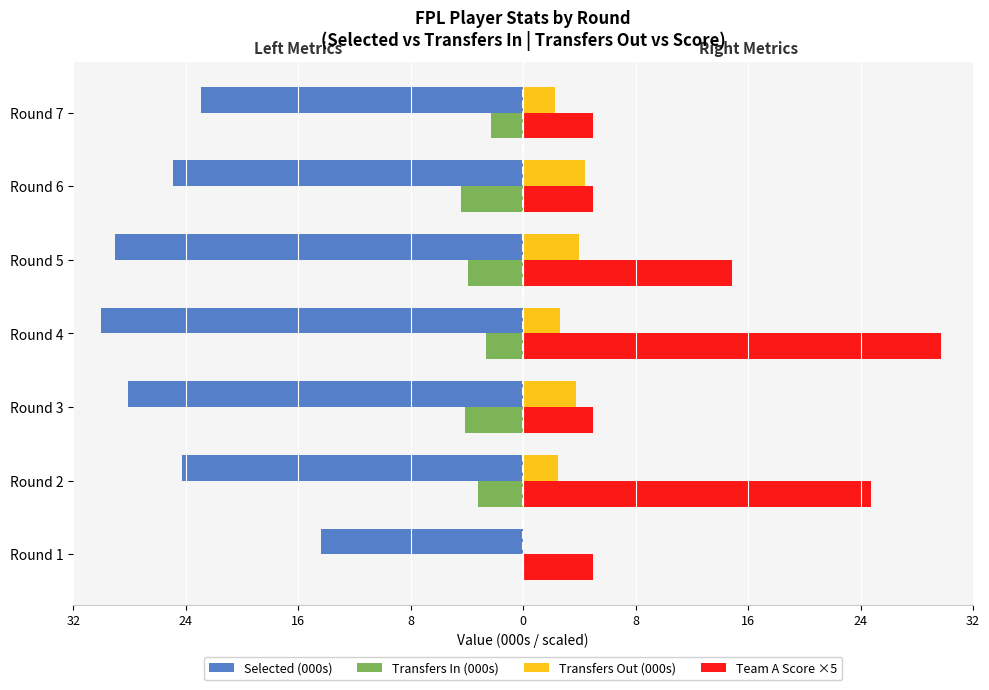

Reading left to right, transcribe all the data shown in this chart.

Selected (000s): 32=-14.5	24=-24.5	16=-28.4	8=-30.3	0=-29.3	8=-25.1	16=-23.2
Transfers In (000s): 32=0.0	24=-3.2	16=-4.2	8=-2.7	0=-4.0	8=-4.4	16=-2.3
Transfers Out (000s): 32=0.0	24=2.5	16=3.8	8=2.7	0=4.0	8=4.4	16=2.3
Team A Score ×5: 32=5.0	24=25.0	16=5.0	8=30.0	0=15.0	8=5.0	16=5.0